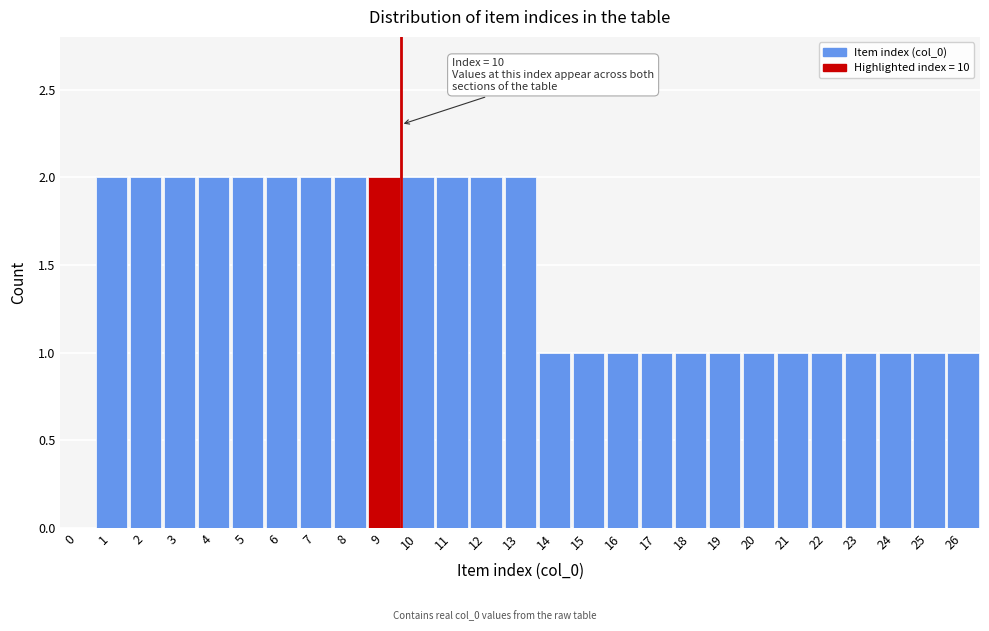

Reading right to left, extract all data points from this chart.

26=1	25=1	24=1	23=1	22=1	21=1	20=1	19=1	18=1	17=1	16=1	15=1	14=1	13=2	12=2	11=2	10=2	9=2	8=2	7=2	6=2	5=2	4=2	3=2	2=2	1=2	0=0